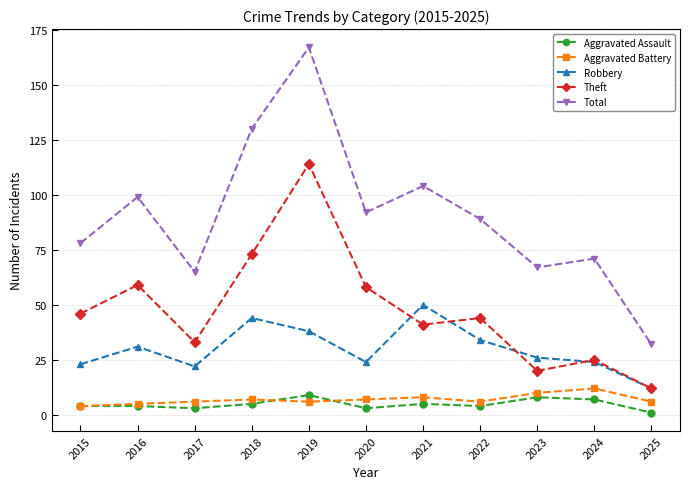

What is the average value of the Robbery series?

30